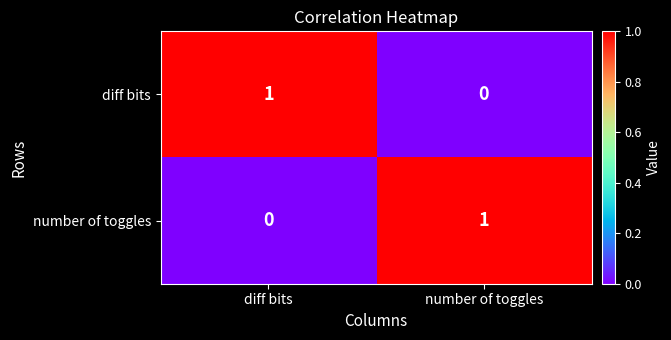

Rank the categories by diff bits value from highest to lowest.

diff bits, number of toggles